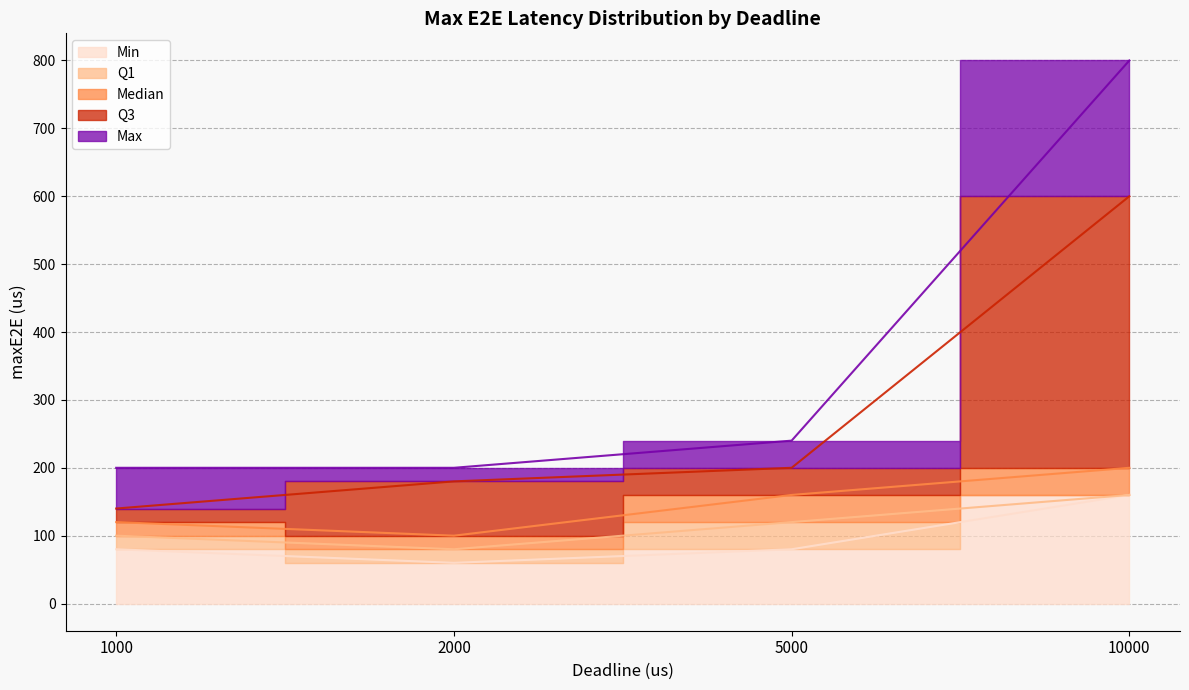

How many interior local valleys does the maxE2E_min series have?

1